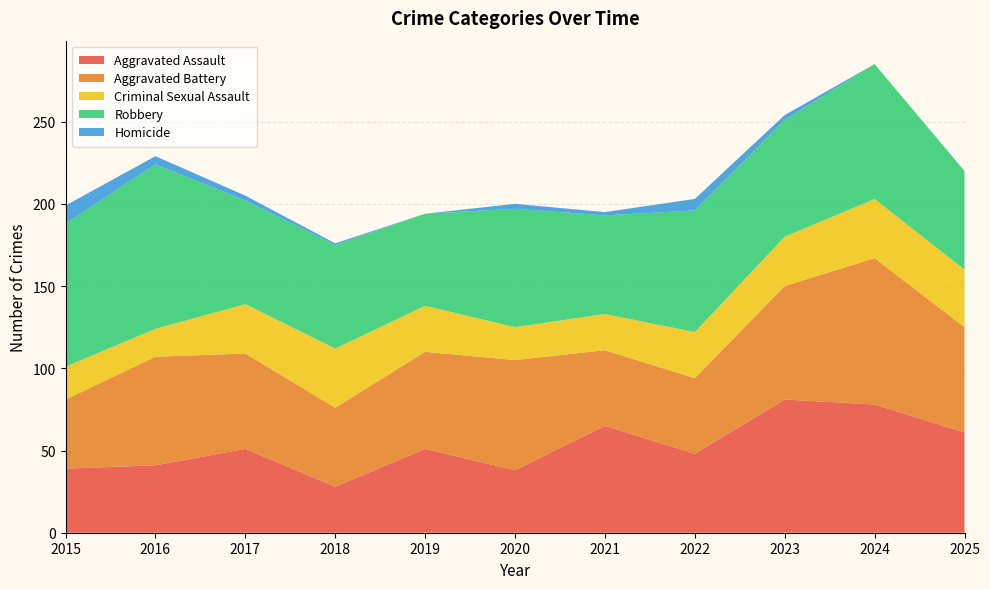

Reading left to right, what are all the values shown in this chart?

Aggravated Assault: 2015=39	2016=41	2017=51	2018=28	2019=51	2020=38	2021=65	2022=48	2023=81	2024=78	2025=61
Aggravated Battery: 2015=42	2016=66	2017=58	2018=48	2019=59	2020=67	2021=46	2022=46	2023=69	2024=89	2025=64
Criminal Sexual Assault: 2015=20	2016=17	2017=30	2018=36	2019=28	2020=20	2021=22	2022=28	2023=30	2024=36	2025=35
Robbery: 2015=87	2016=100	2017=63	2018=63	2019=56	2020=72	2021=60	2022=74	2023=71	2024=82	2025=60
Homicide: 2015=11	2016=5	2017=3	2018=1	2019=0	2020=3	2021=2	2022=7	2023=3	2024=0	2025=0